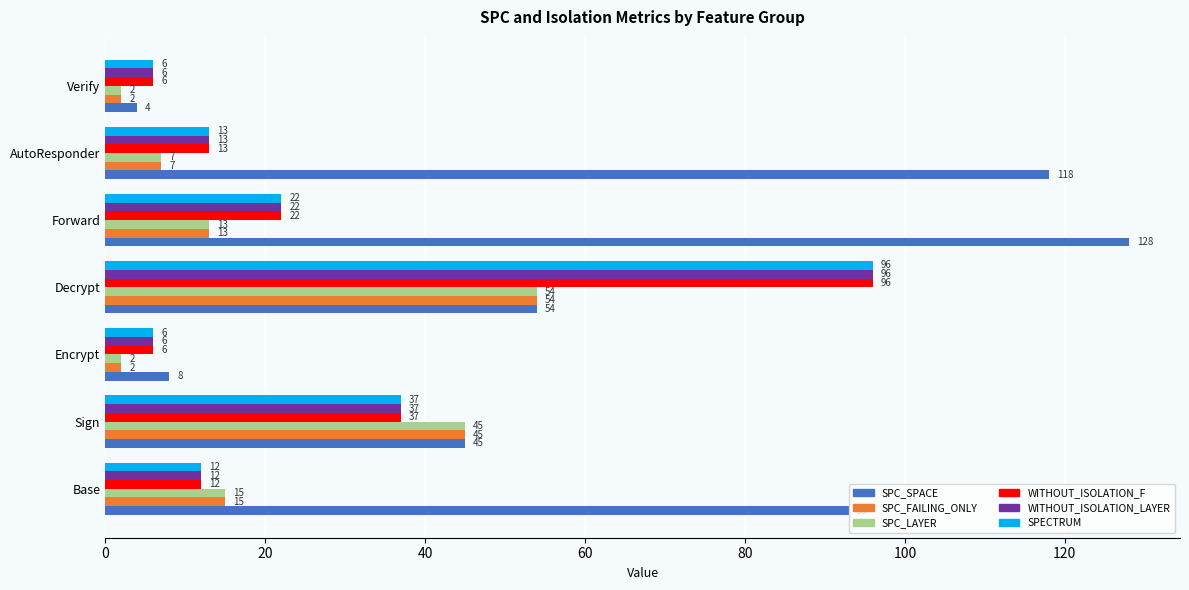

What is the lowest value of the SPC_SPACE series?

4